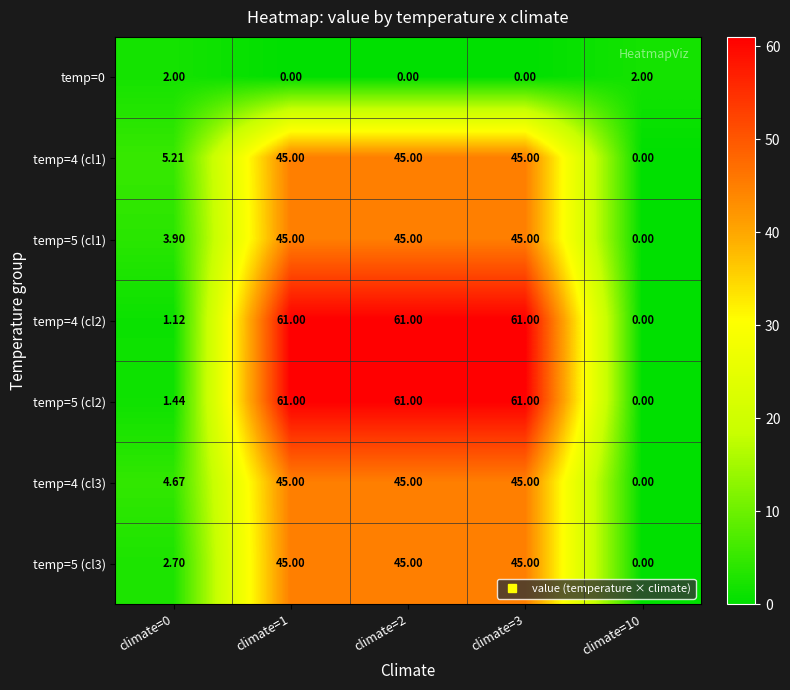

Between climate=0 and climate=2, which series saw the biggest shift?

temp=4 (cl2)